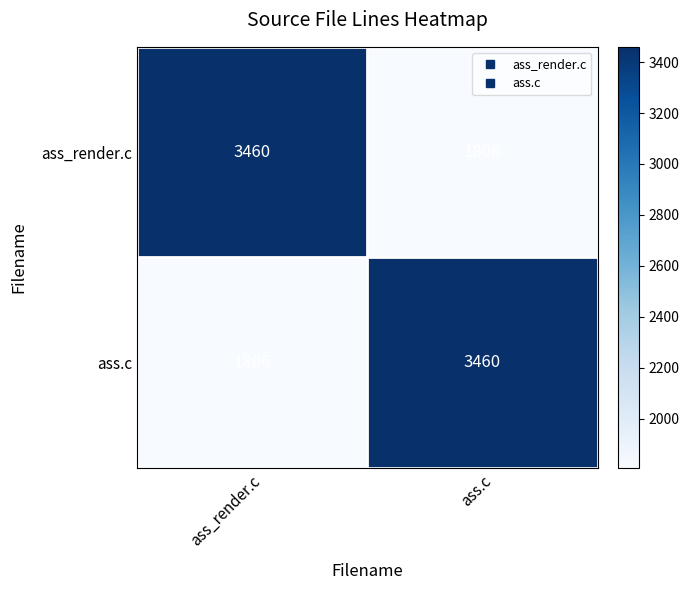

How many data points does each series have?

2